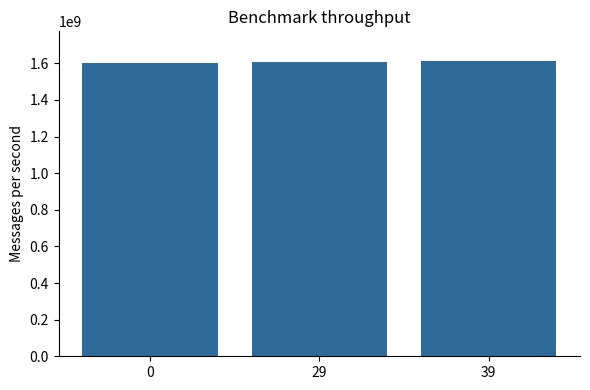

What is the sum of the values at 29 and 0?

3211811910